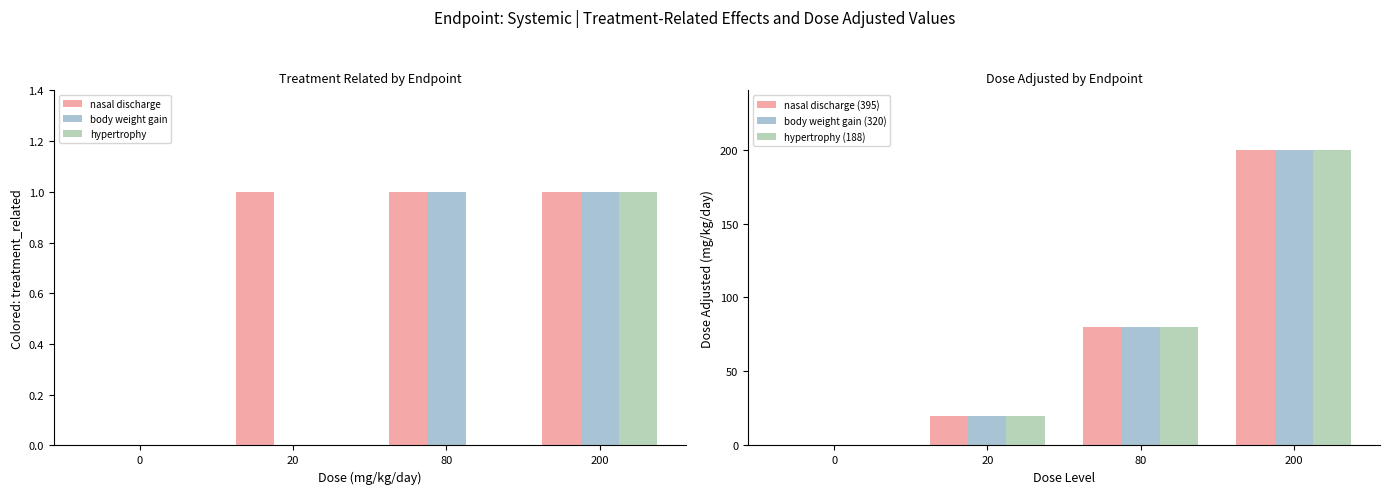

Reading right to left, transcribe all the data shown in this chart.

nasal discharge: 200=1	80=1	20=1	0=0
body weight gain: 200=1	80=1	20=0	0=0
hypertrophy: 200=1	80=0	20=0	0=0
nasal discharge (395): 200=200	80=80	20=20	0=0
body weight gain (320): 200=200	80=80	20=20	0=0
hypertrophy (188): 200=200	80=80	20=20	0=0